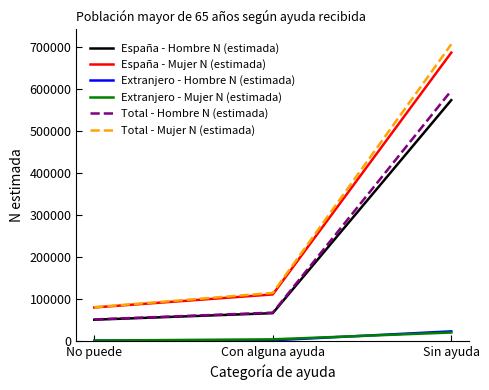

Which series changed the most between No puede and Sin ayuda?

Total - Mujer N (estimada)